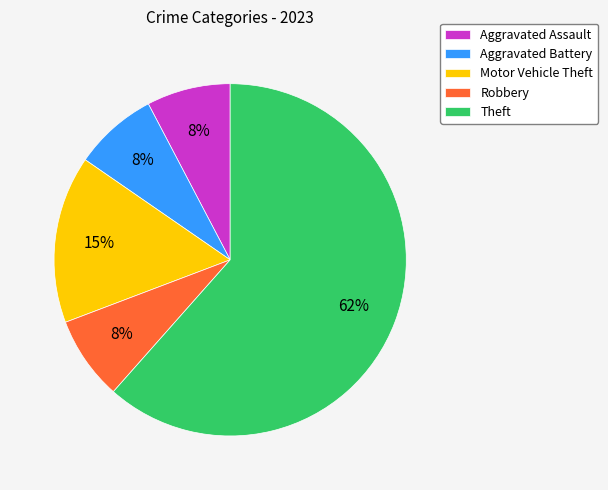

Which slice is the largest?

Theft